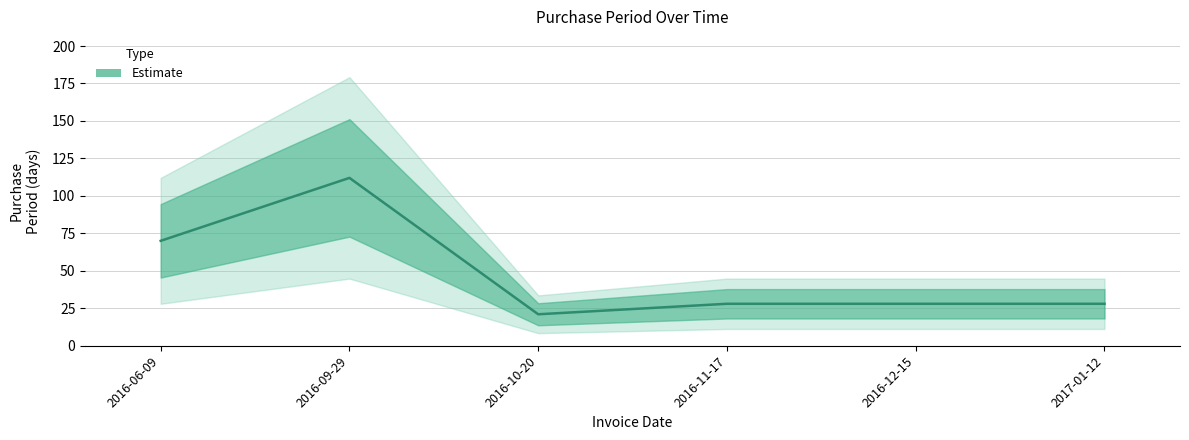

What is the difference between the maximum and second lowest values?

84